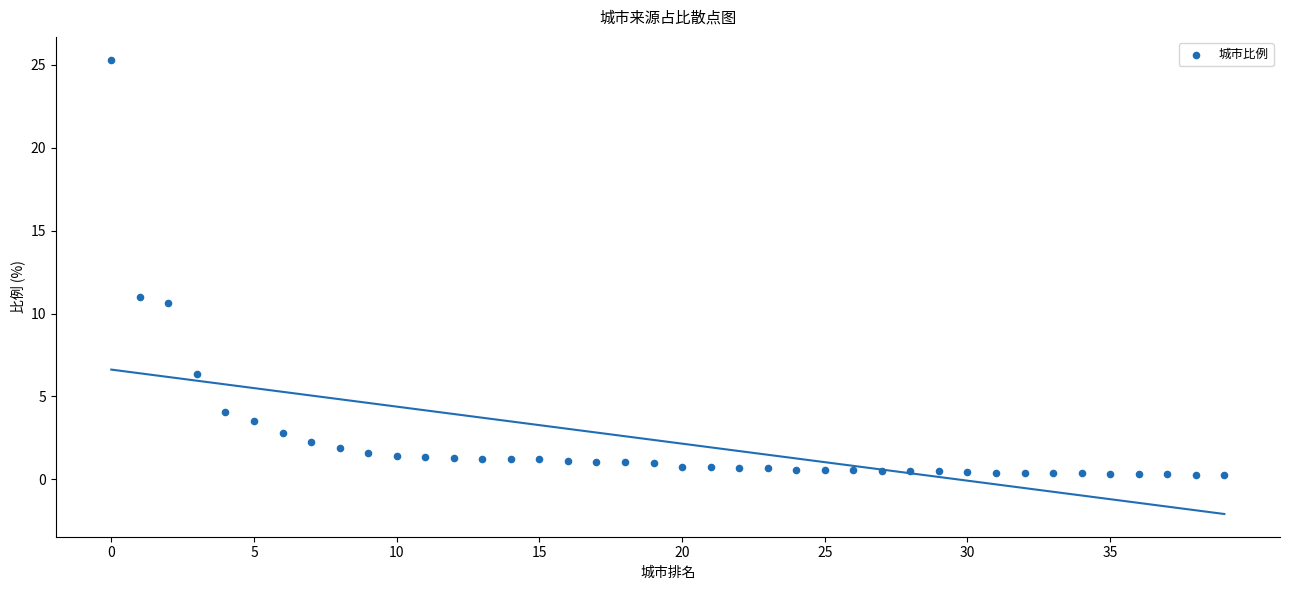

What Y value in the scatter plot is closest to 12?

11.0